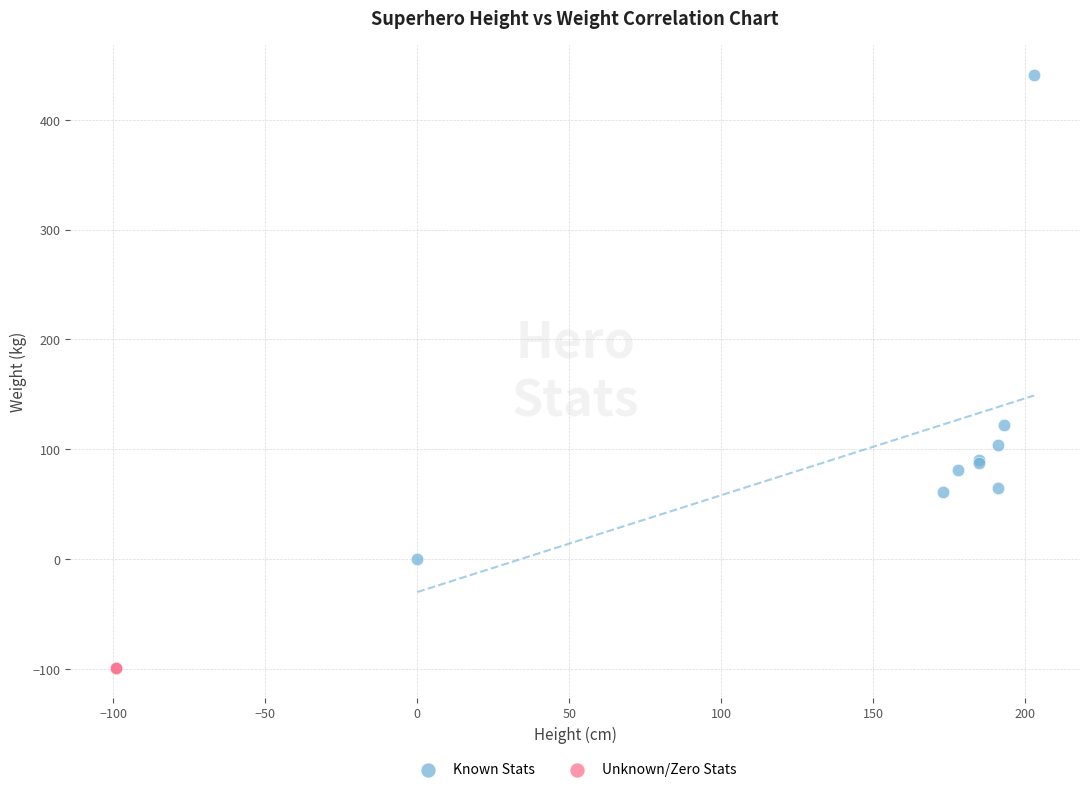

What are all the series names shown in the legend?

Known Stats, Unknown/Zero Stats